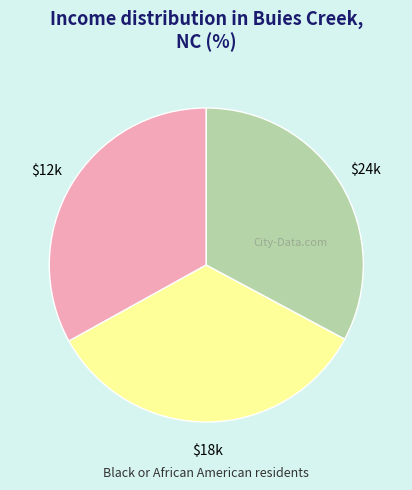

How many segments does this pie chart have?

3